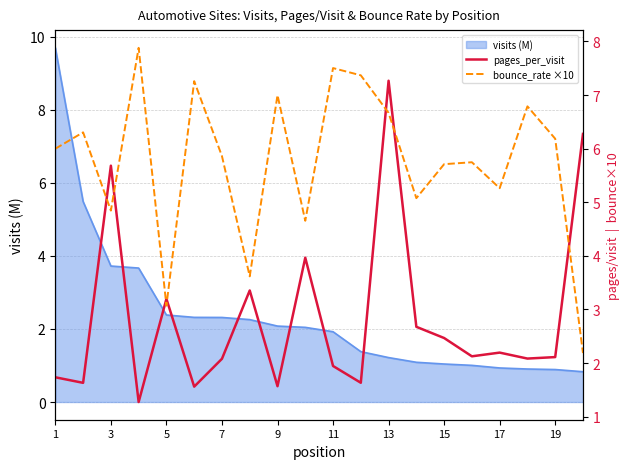

The visits (M) series shows 2.4 at 3. True or false?

False